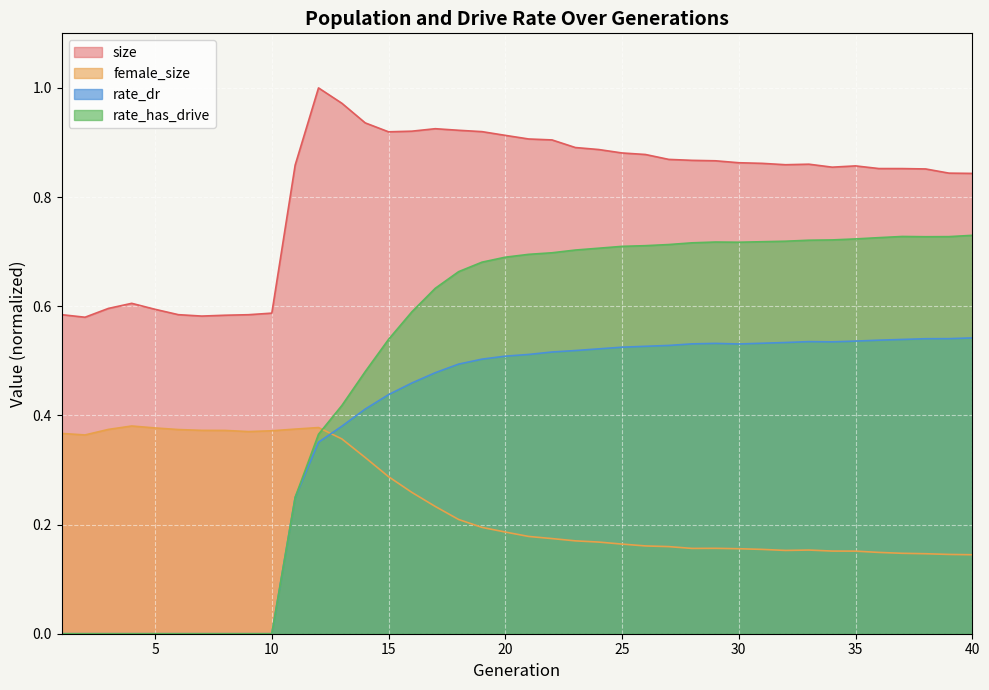

List the series in order of their peak value, lowest first.

female_size, rate_dr, rate_has_drive, size